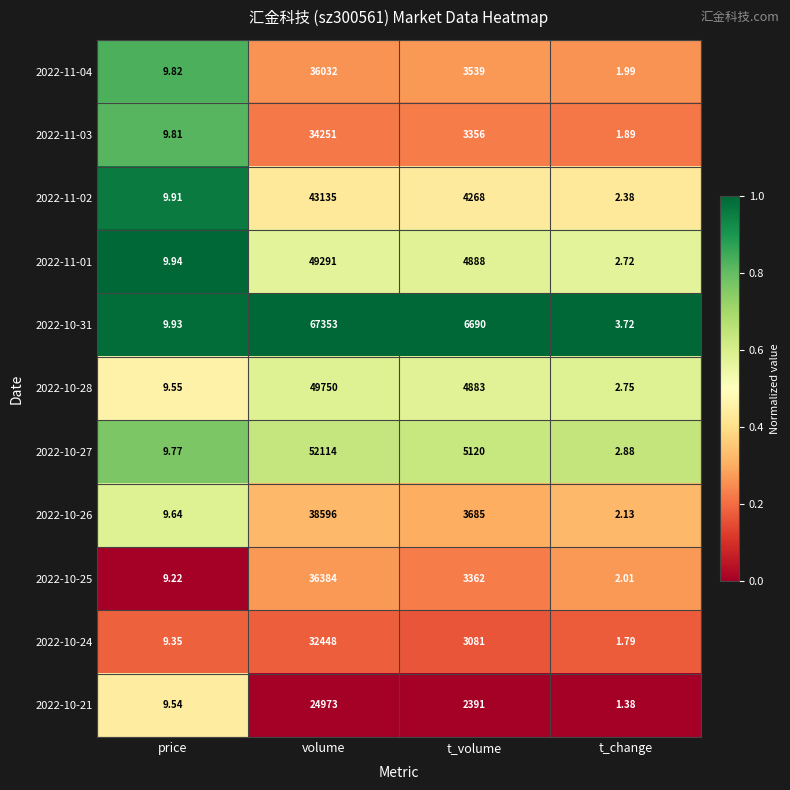

How many categories are shown in the chart?

4